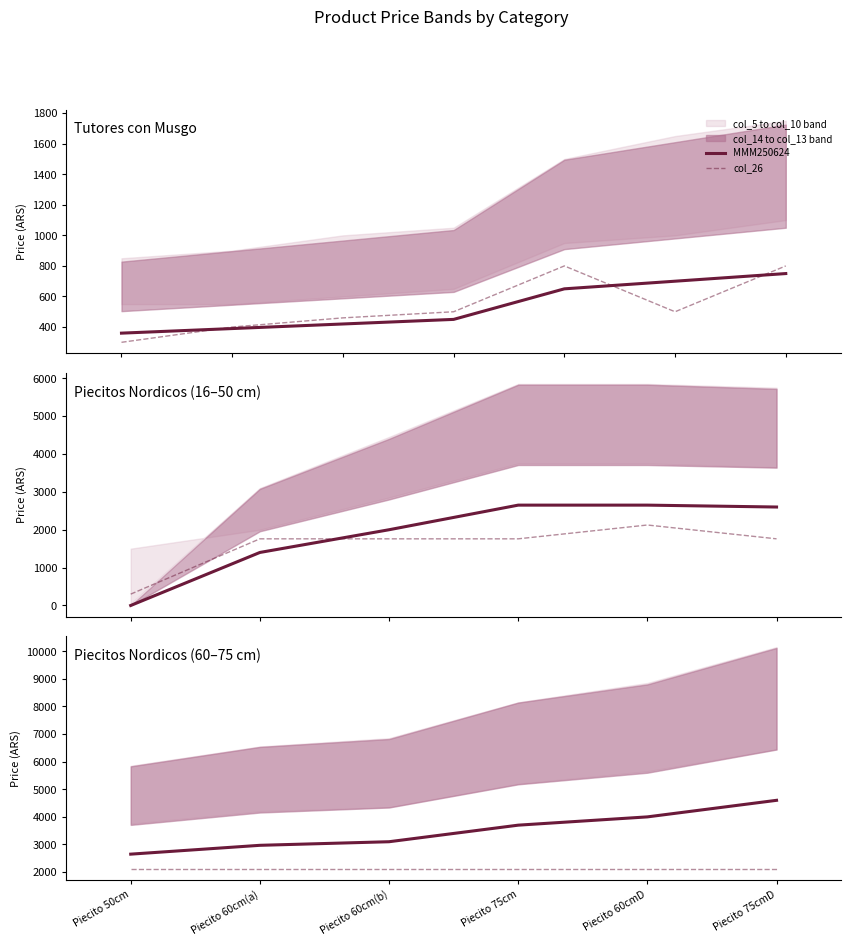

What is the total value across all series at Piecito 60cm(a)?

5095